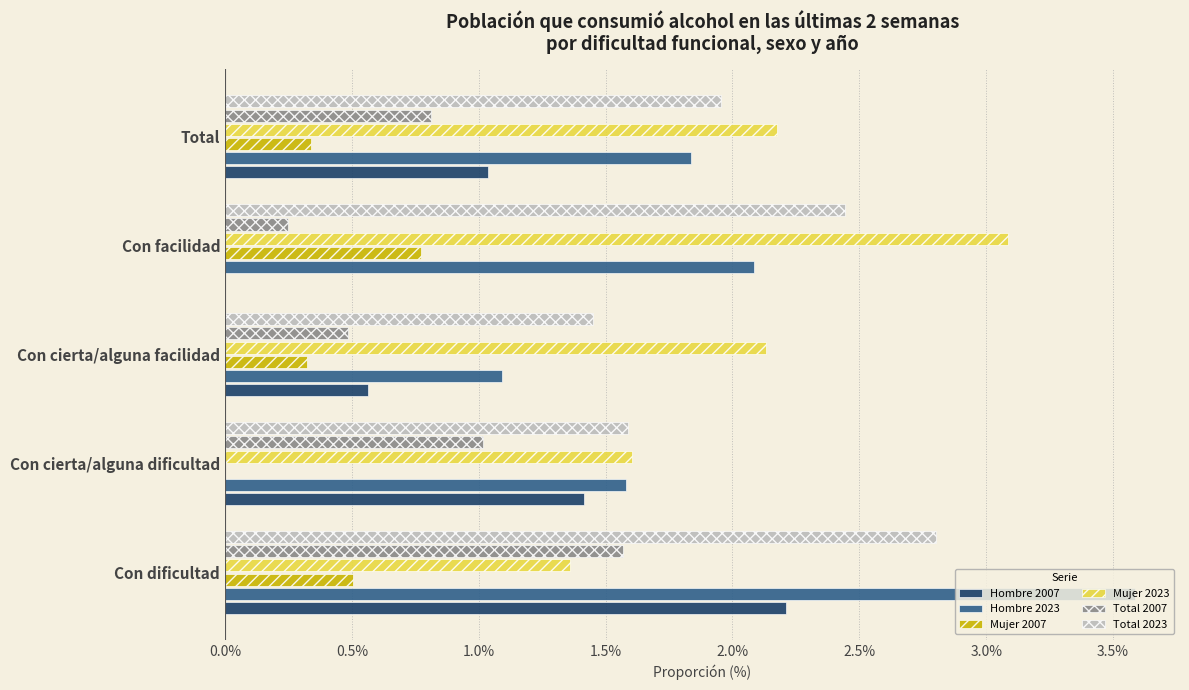

Where is Hombre 2007 nearest to the value 1?

Total